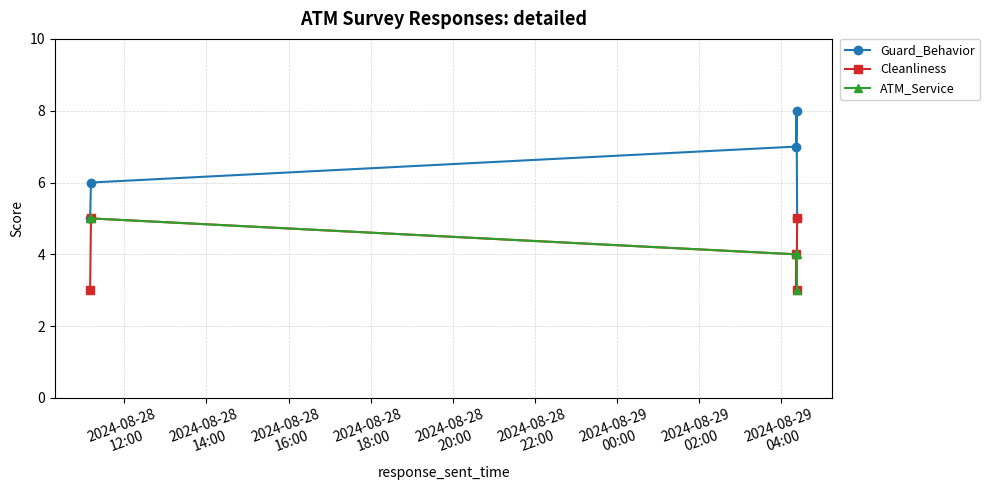

How many interior local peaks does the Guard_Behavior series have?

1